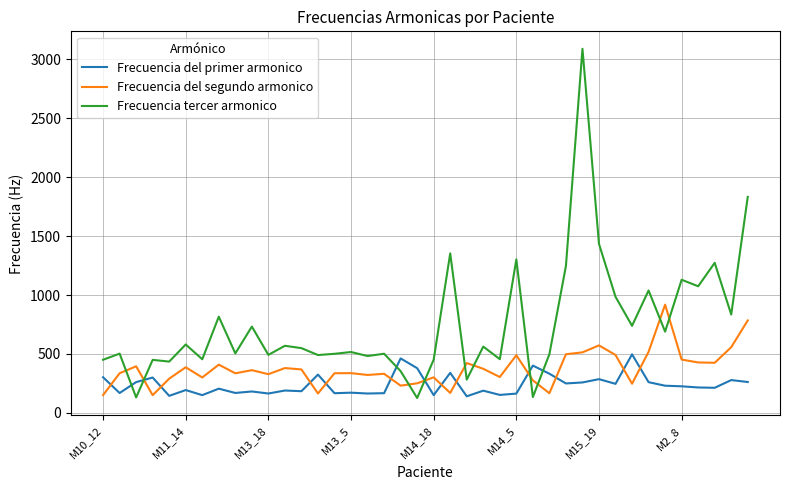

How many lines are shown in the chart?

3